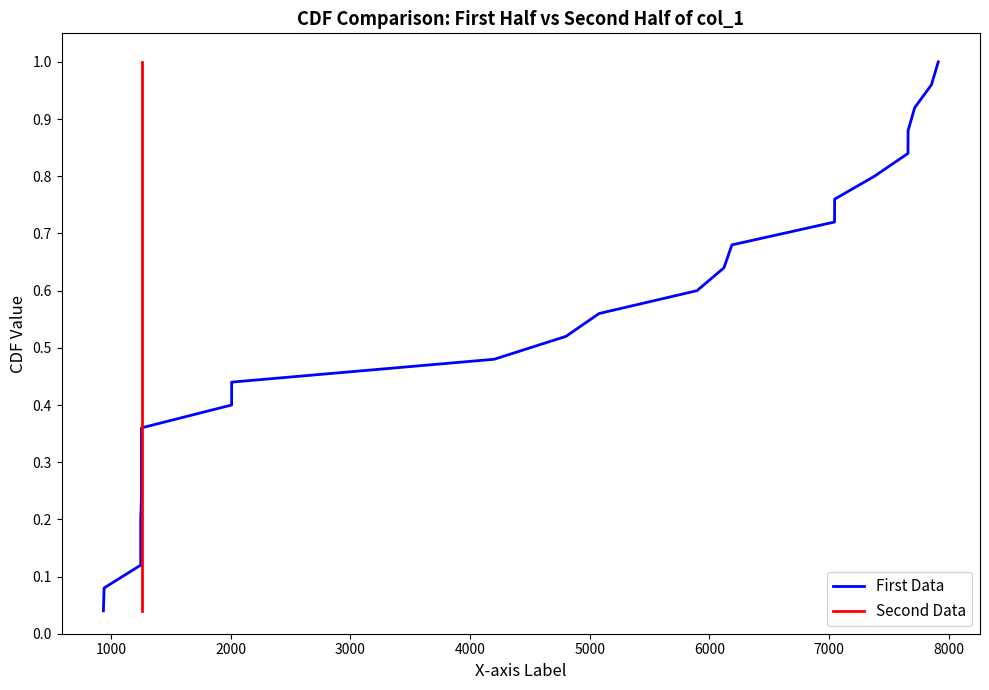

Does the chart display data point markers on the line(s)?

No